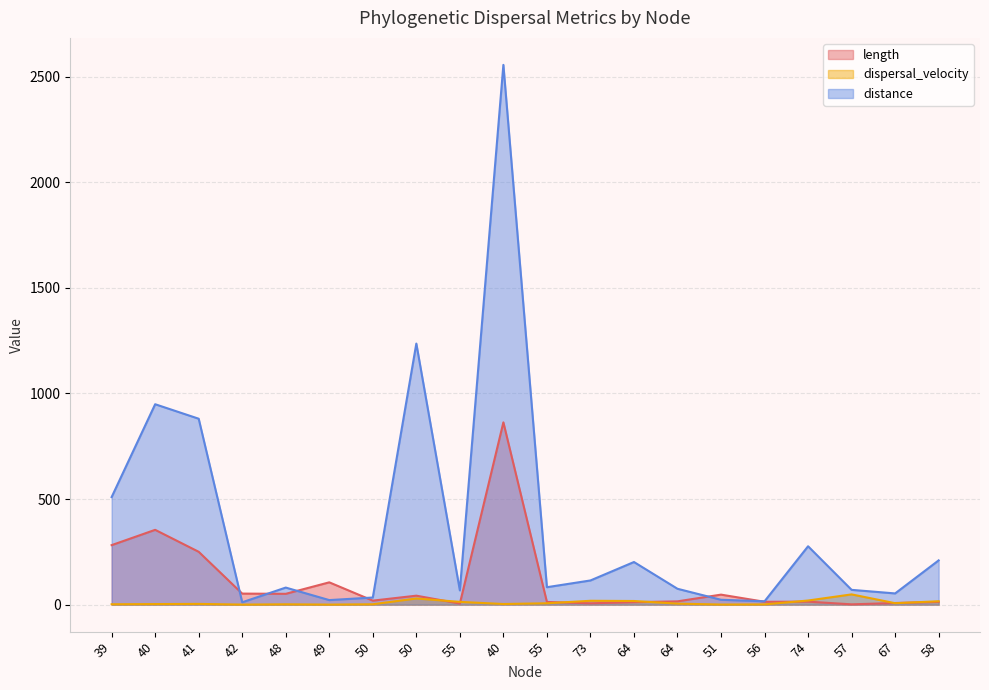

What is the spread (max minus min) of values at 73?

108.2